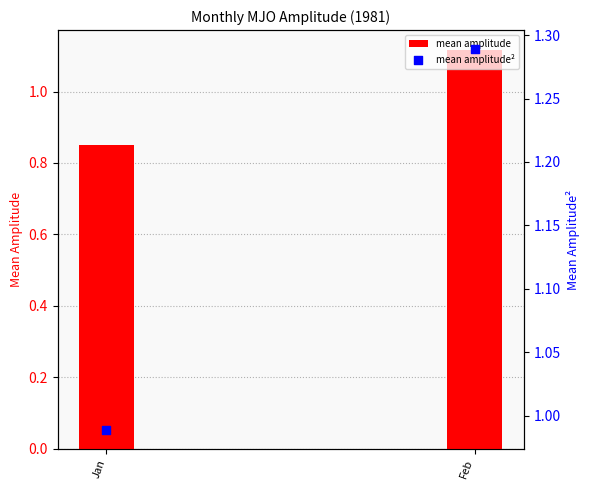

At how many categories does at least one series exceed 1?

1